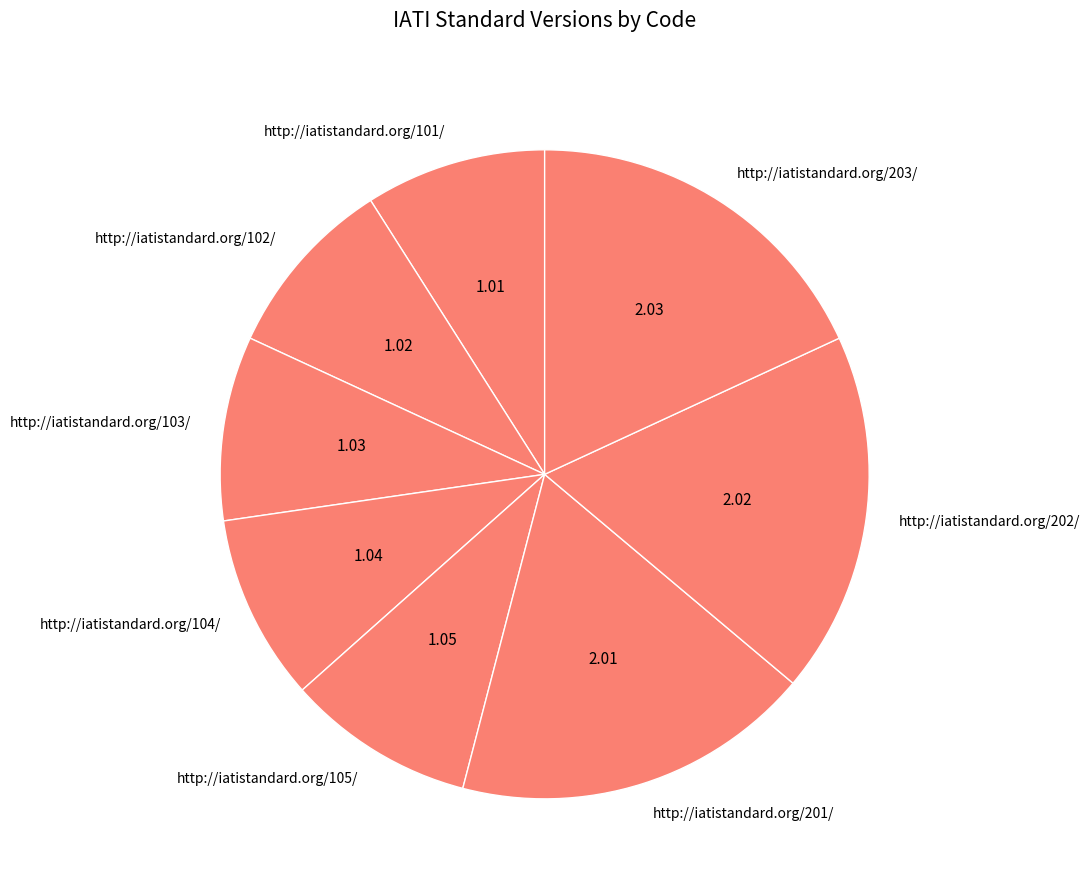

True or false: http://iatistandard.org/101/ accounts for 9% of the total.

True